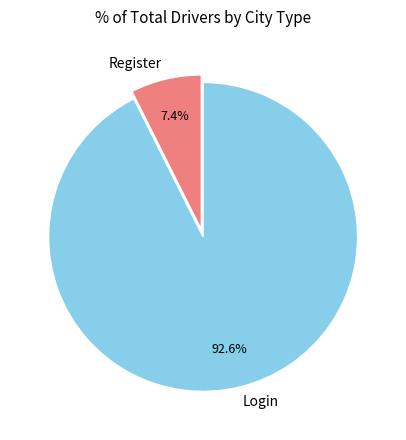

To the nearest percent, what is the average slice percentage?

50%